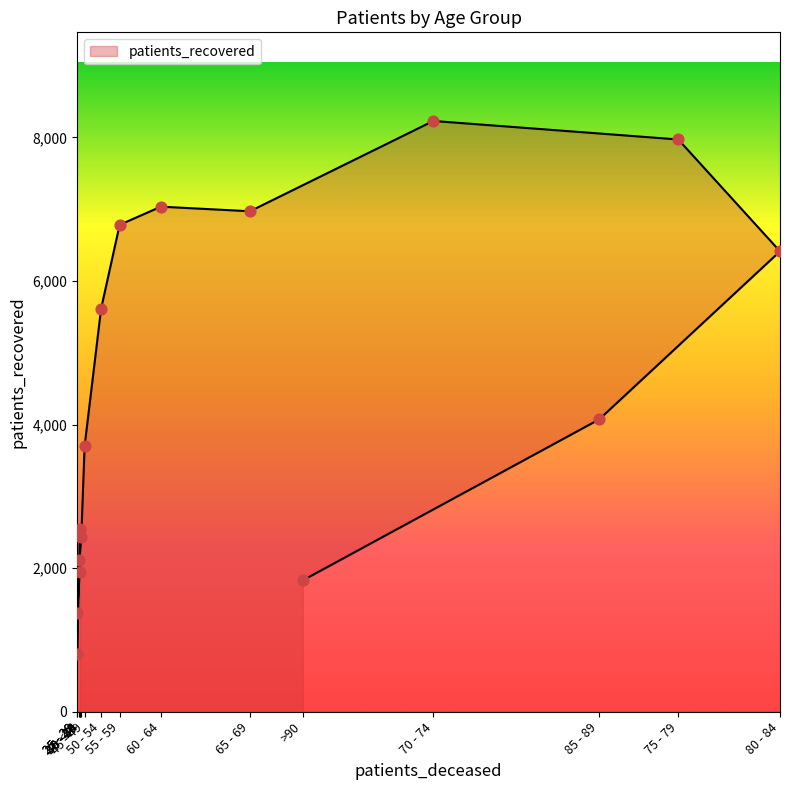

Which has a higher value, 50 - 54 or 80 - 84?

80 - 84